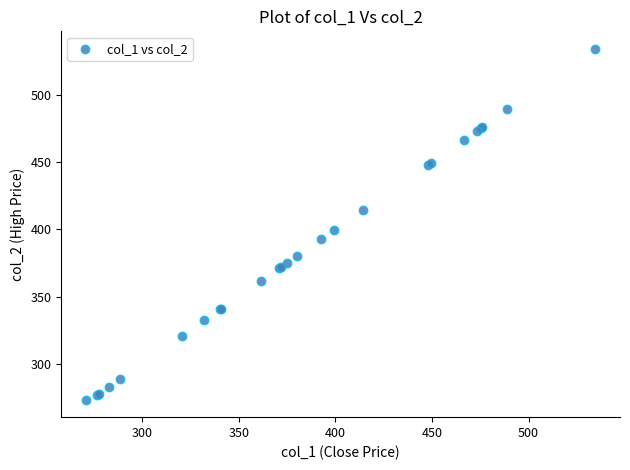

What Y value in the scatter plot is closest to 403?

399.2